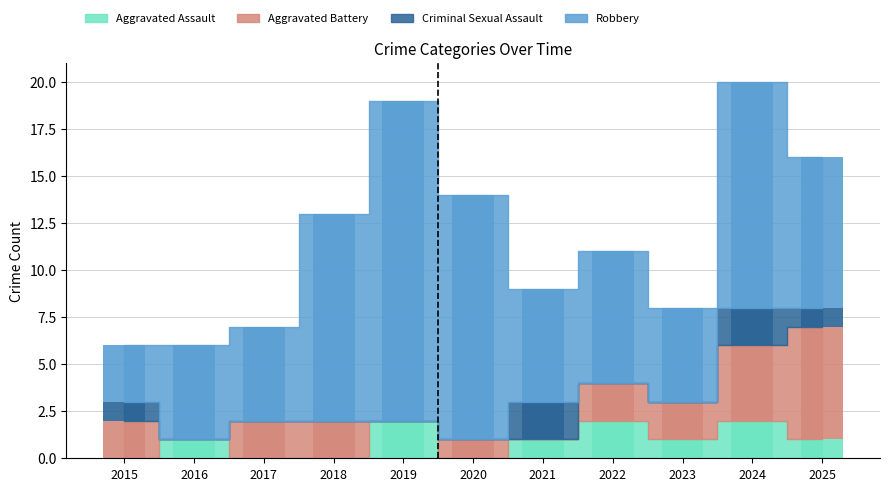

What is the spread (max minus min) of values at 2016?

5